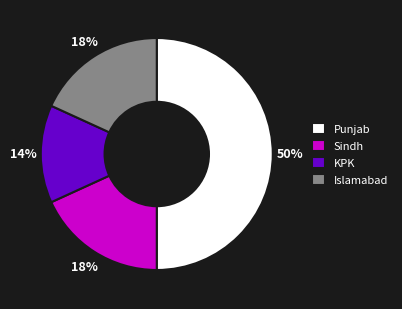

What percentage is the Sindh slice, to the nearest percent?

18%